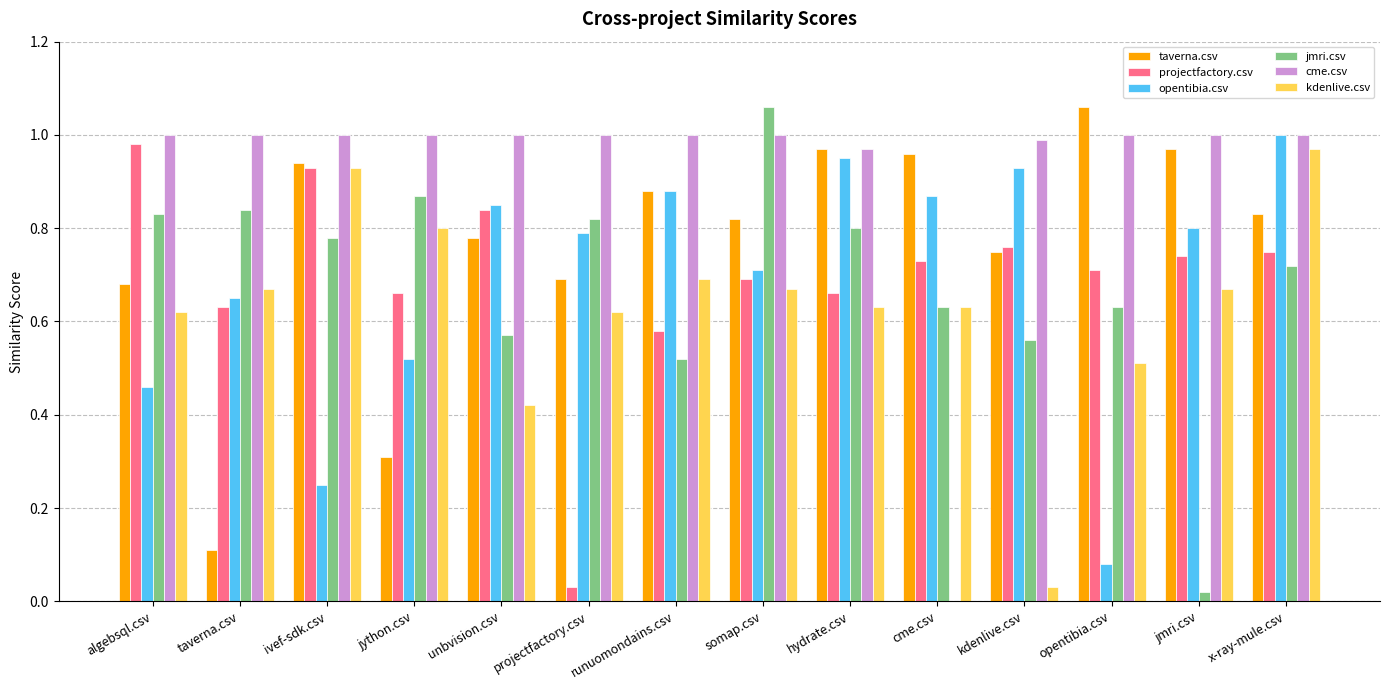

Which category has the highest value in the opentibia.csv series?

x-ray-mule.csv